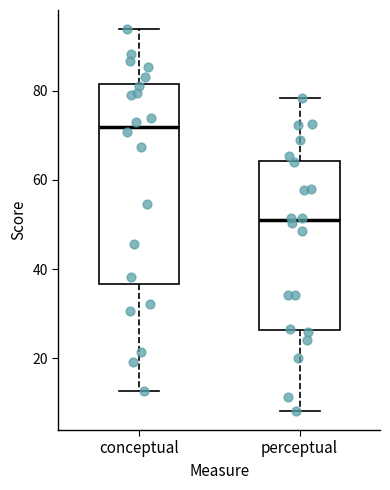

Comparing the boxes themselves (not the whiskers), which one is the tallest?

conceptual